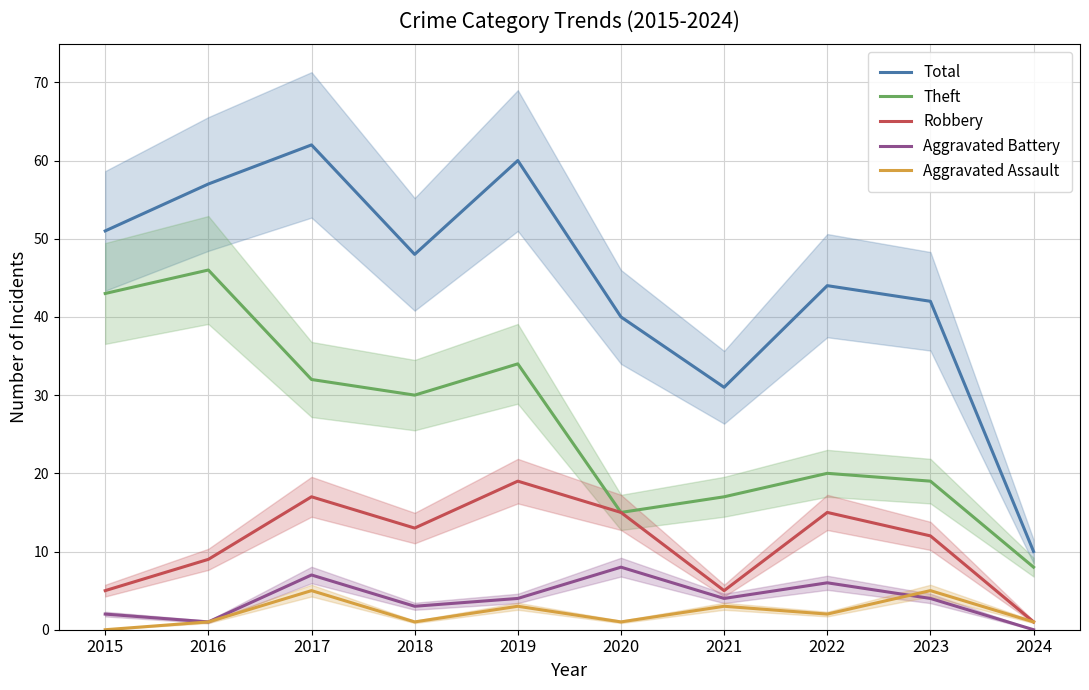

True or false: Aggravated Battery has a value of -4 at 2024.

False